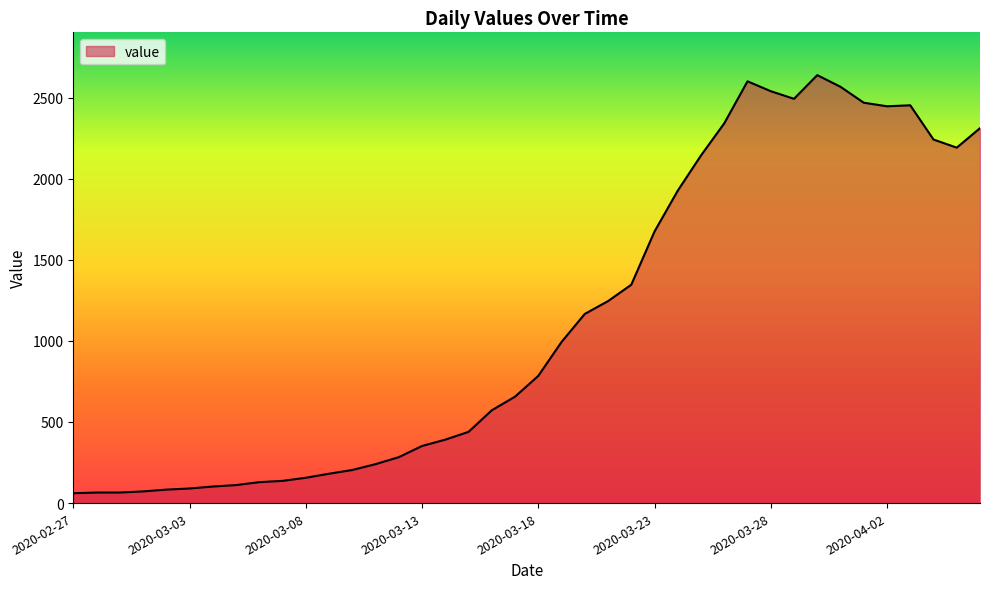

What is the difference between the maximum and minimum values?

2577